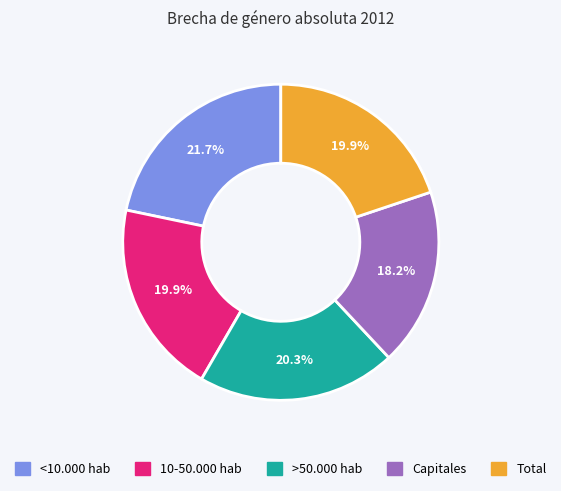

Approximately how many times larger is the value at Capitales compared to 10-50.000 hab?

0.9